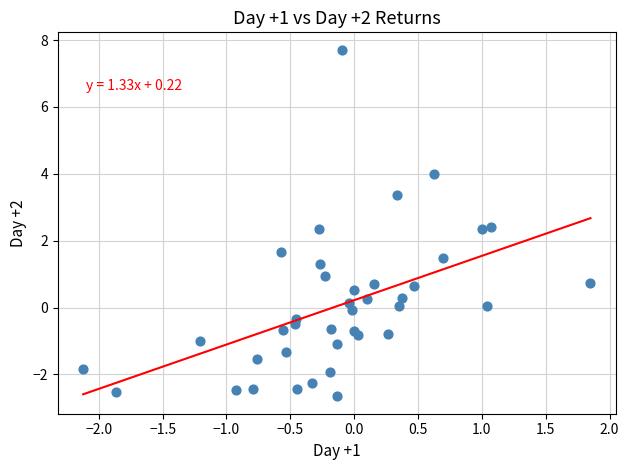

What is the range of Y values (max minus min)?

10.4